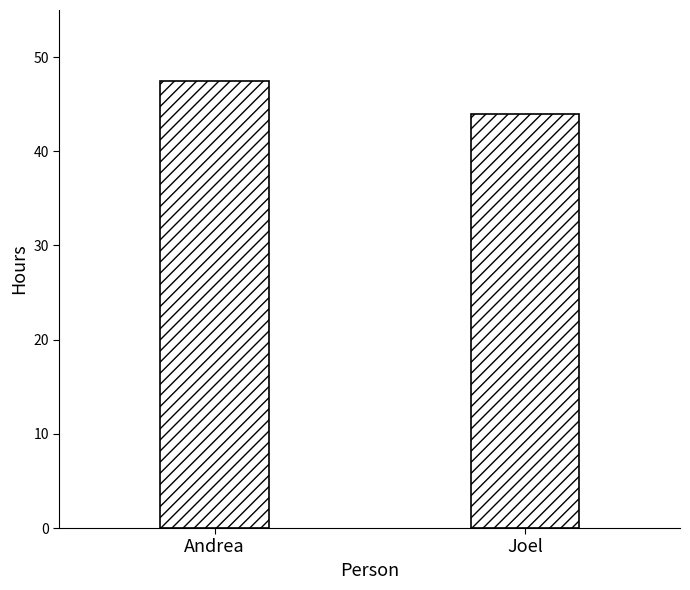

Where does the data first go above 47?

Andrea